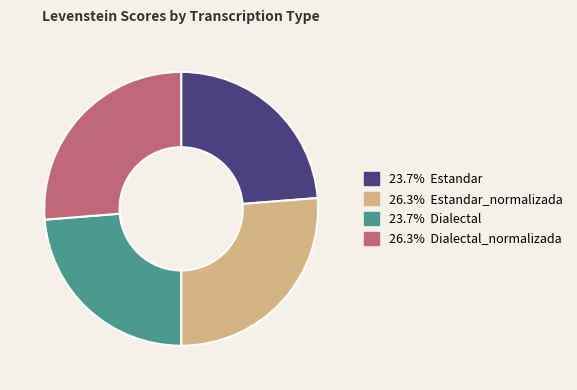

Is there any slice that represents more than half of the pie?

No